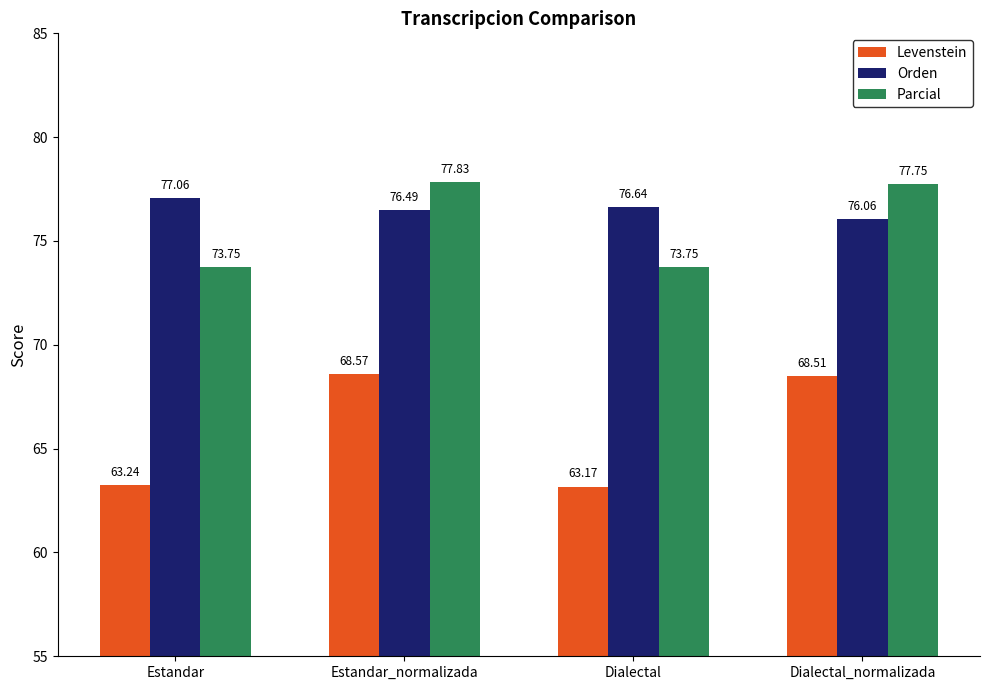

The Parcial series shows 45.2 at Estandar_normalizada. True or false?

False